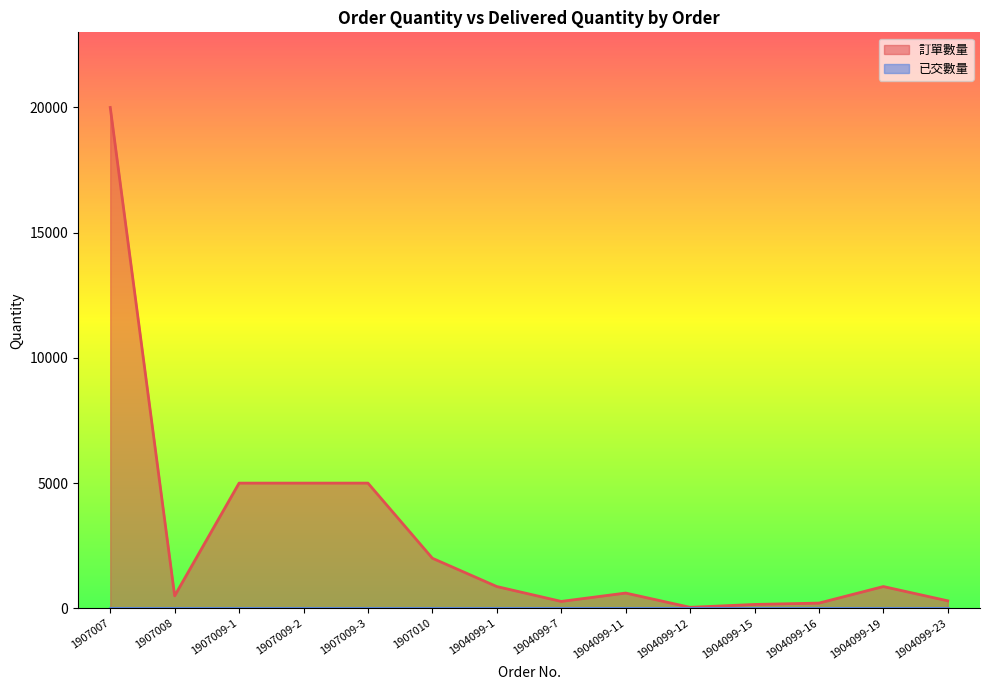

What is the average value?

2916